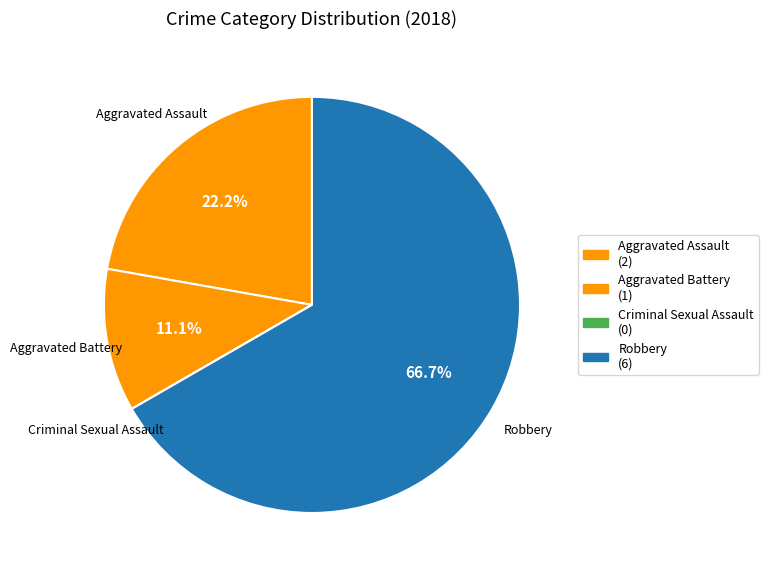

How many slices are in this pie chart?

4